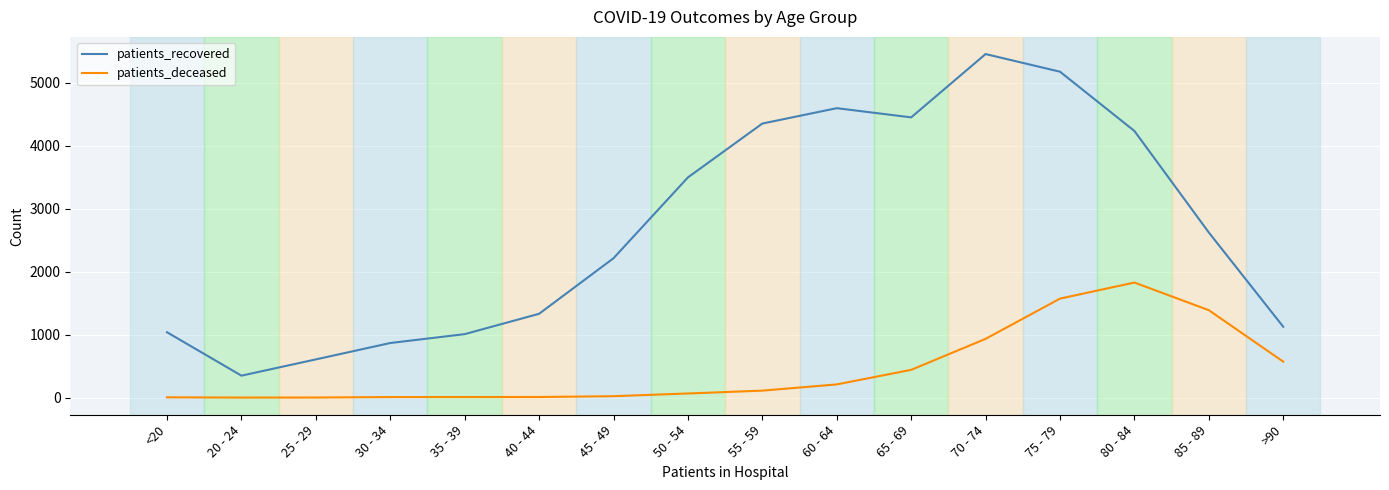

What are all the series names shown in the legend?

patients_recovered, patients_deceased